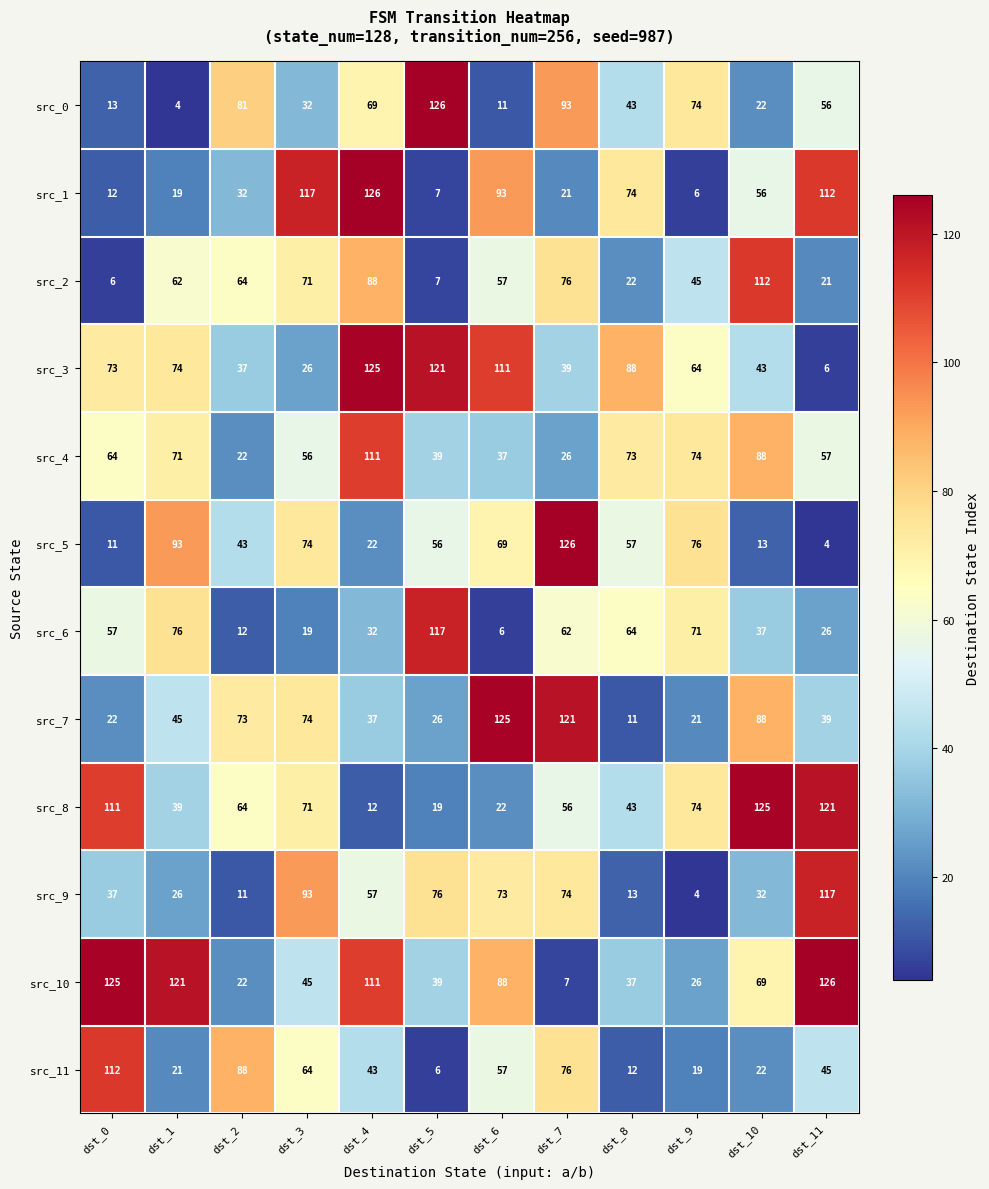

What is the minimum value shown in the chart?

4